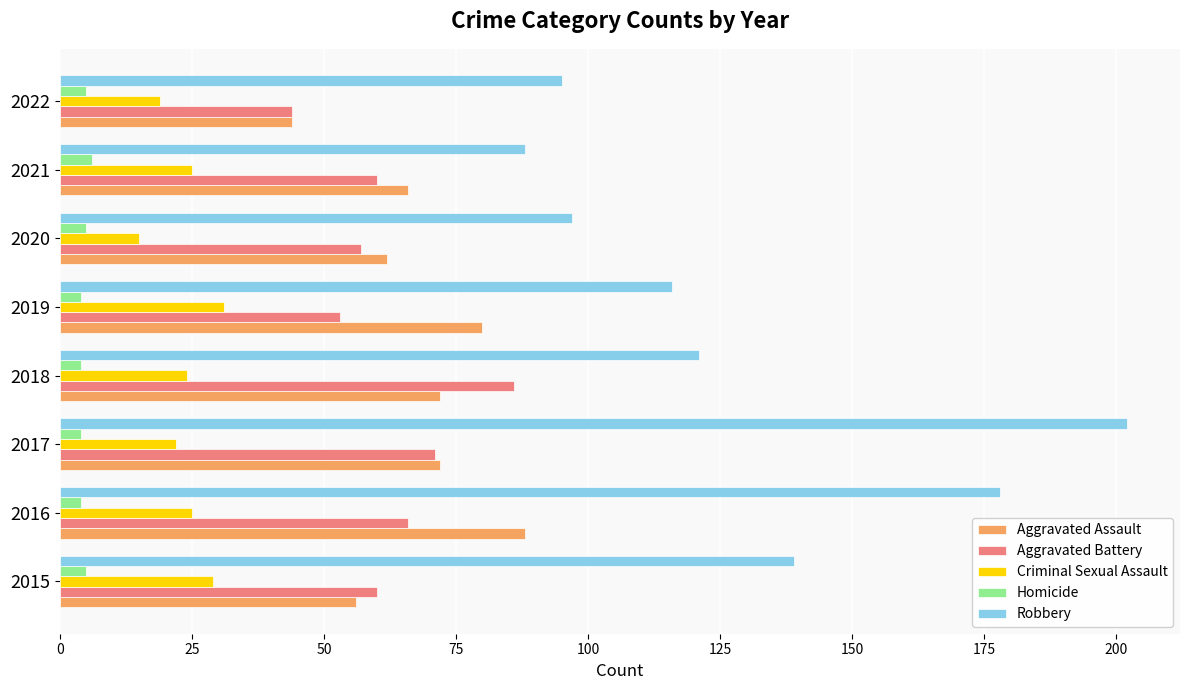

The value of Aggravated Battery at 2017 is 71. True or false?

True